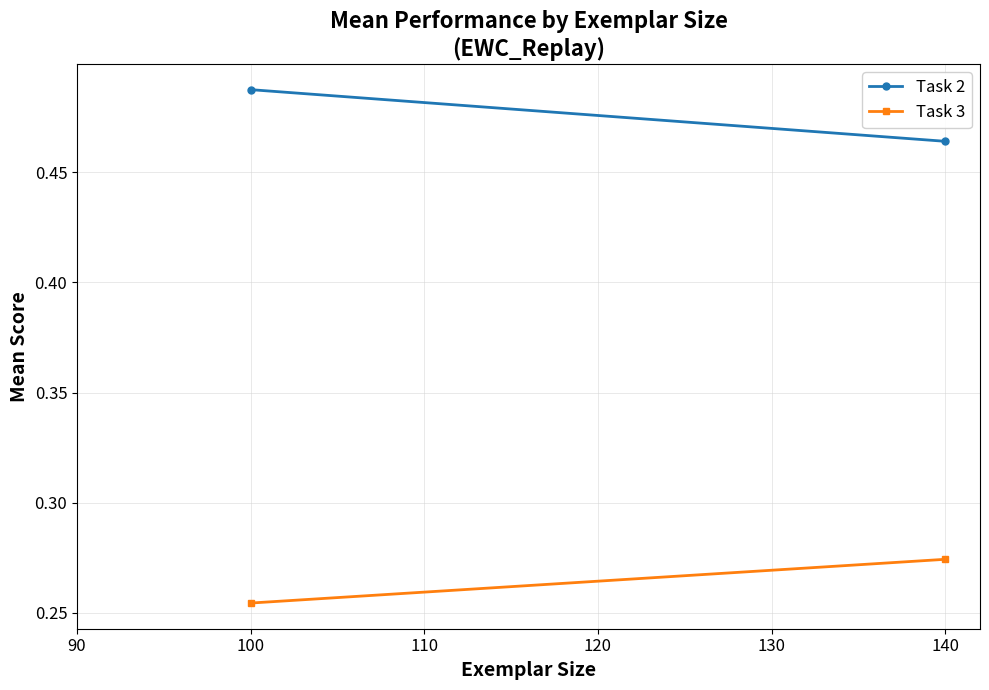

How many lines are shown in the chart?

2